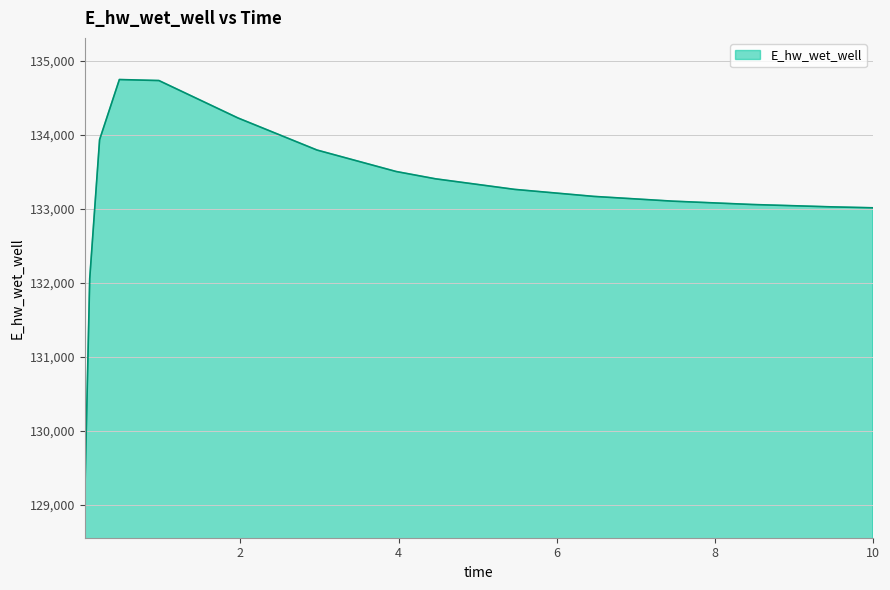

What is the difference between the maximum and minimum values?

5633.2